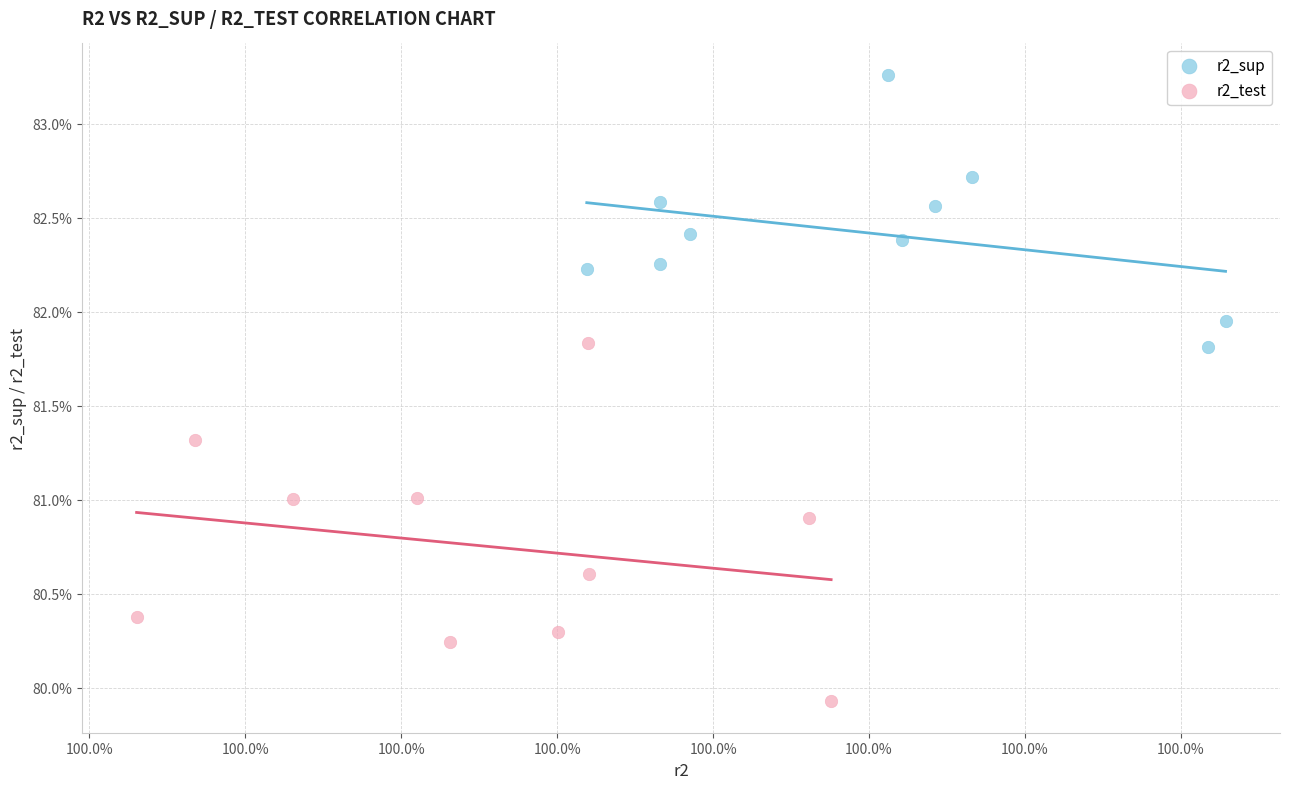

Which series reaches the maximum Y coordinate?

r2_sup